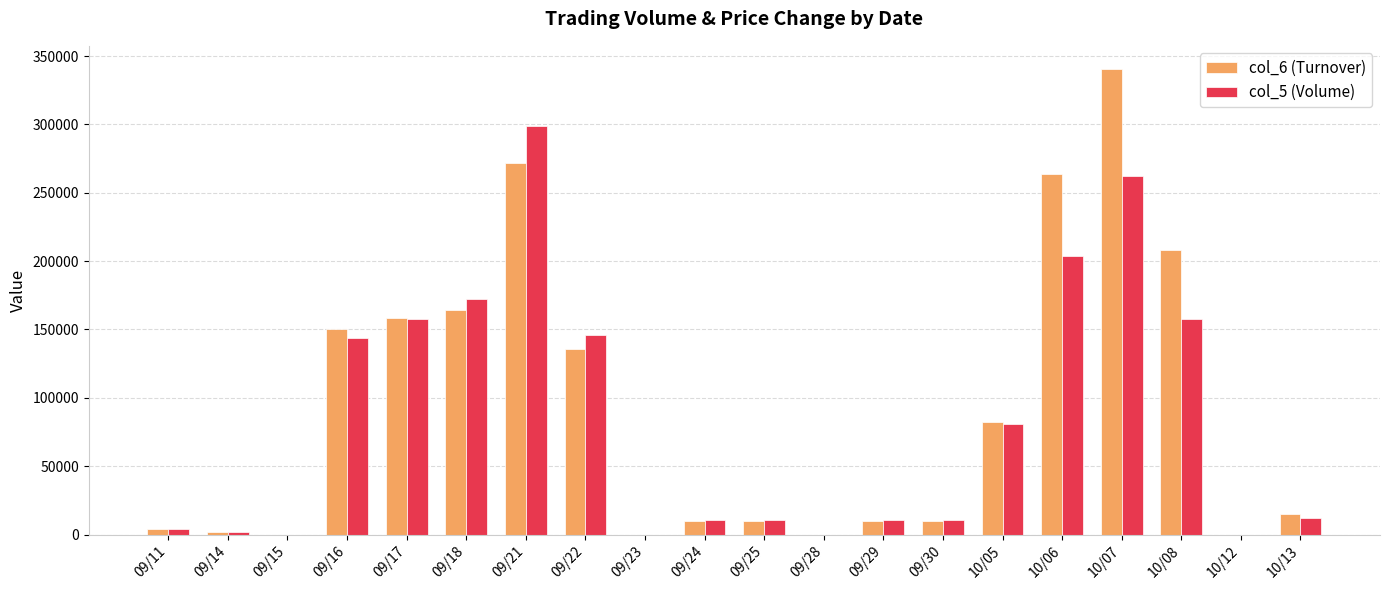

True or false: col_5 (Volume) has a value of 204000 at 10/06.

True